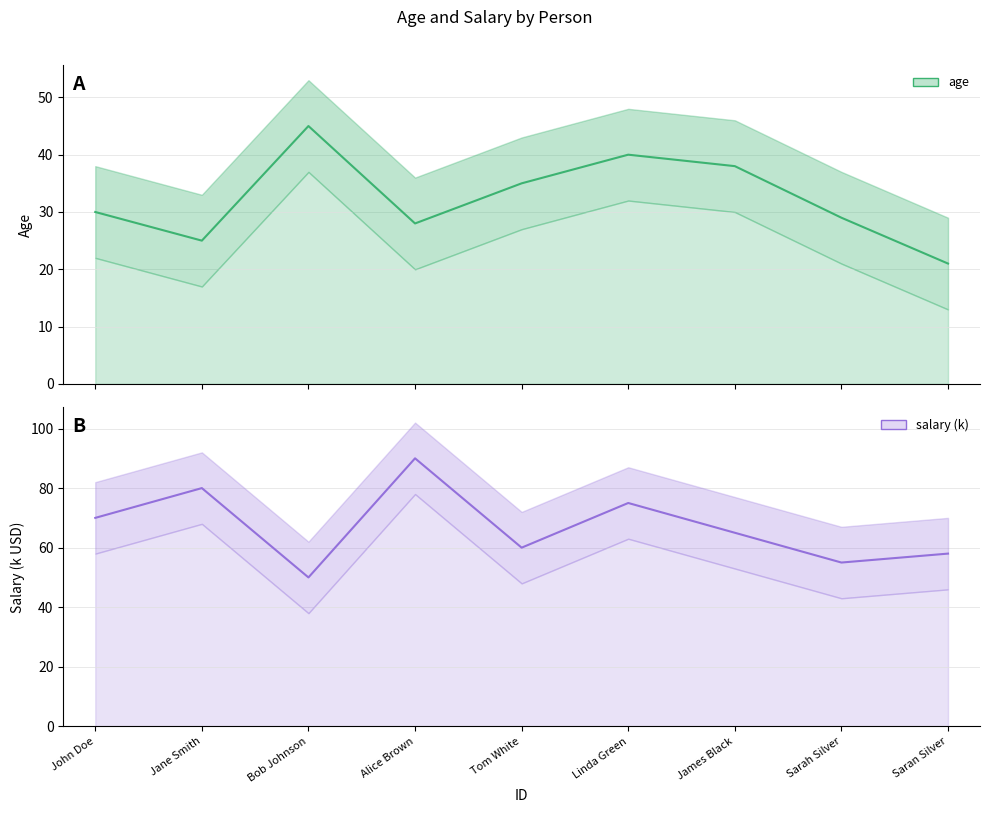

Rank the series by their average value, from lowest to highest.

age, salary